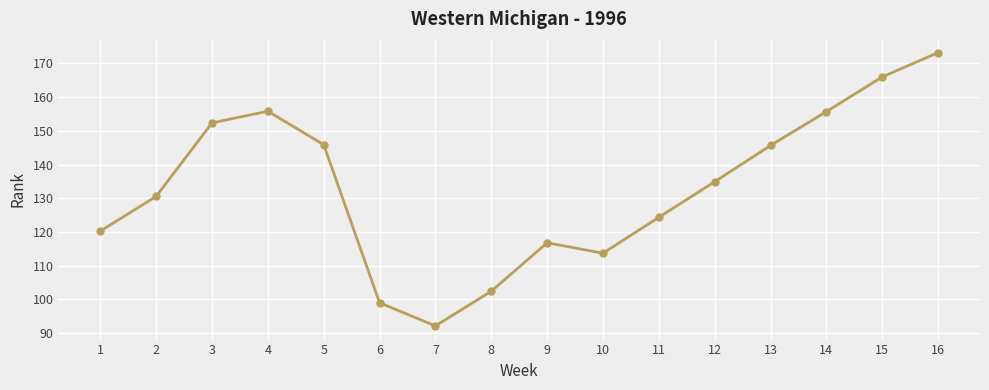

What is the value of the 14th point from the left?

155.7